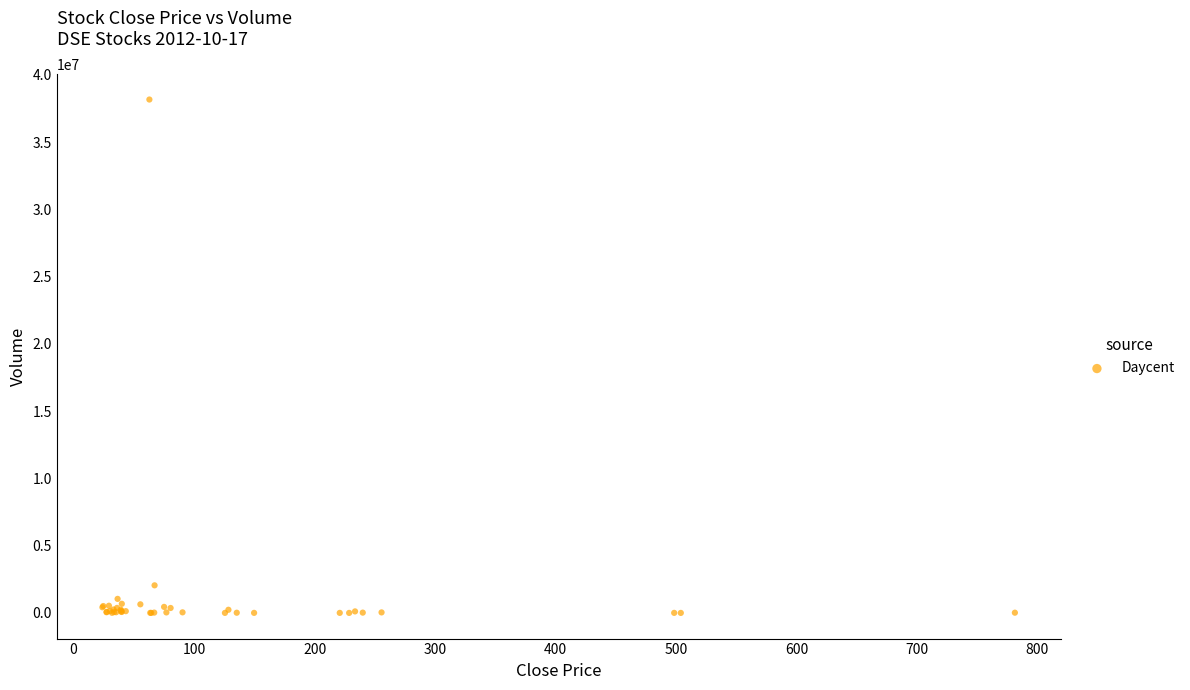

What Y value in the scatter plot is closest to 19083250?

2050800